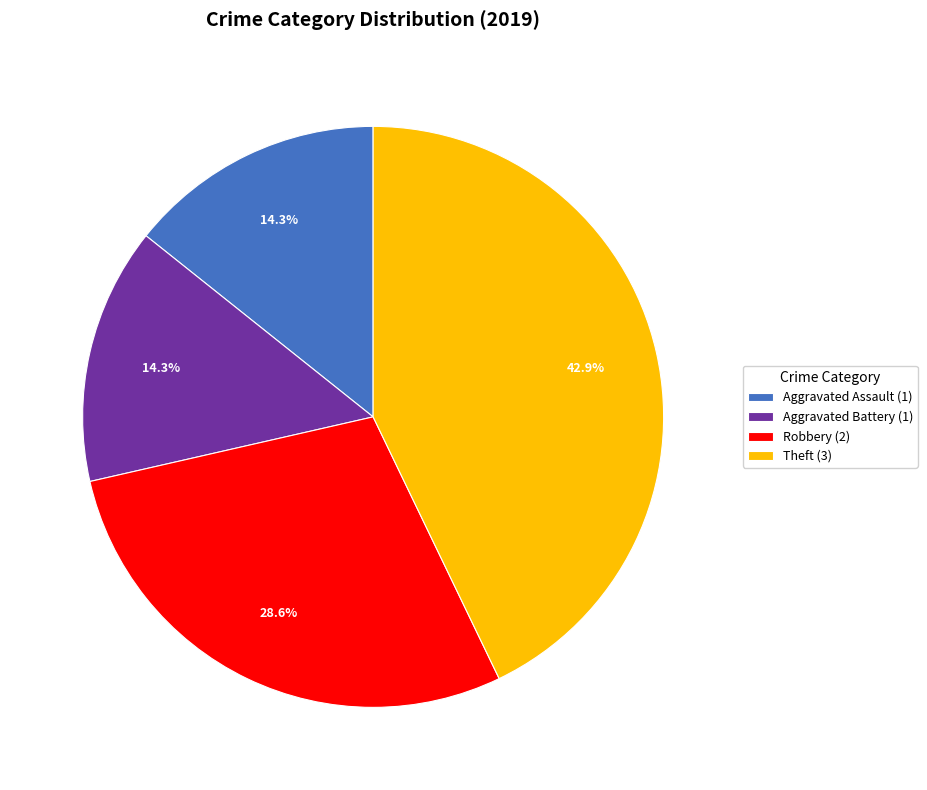

To the nearest percent, what is the combined percentage of Robbery and Aggravated Assault?

43%